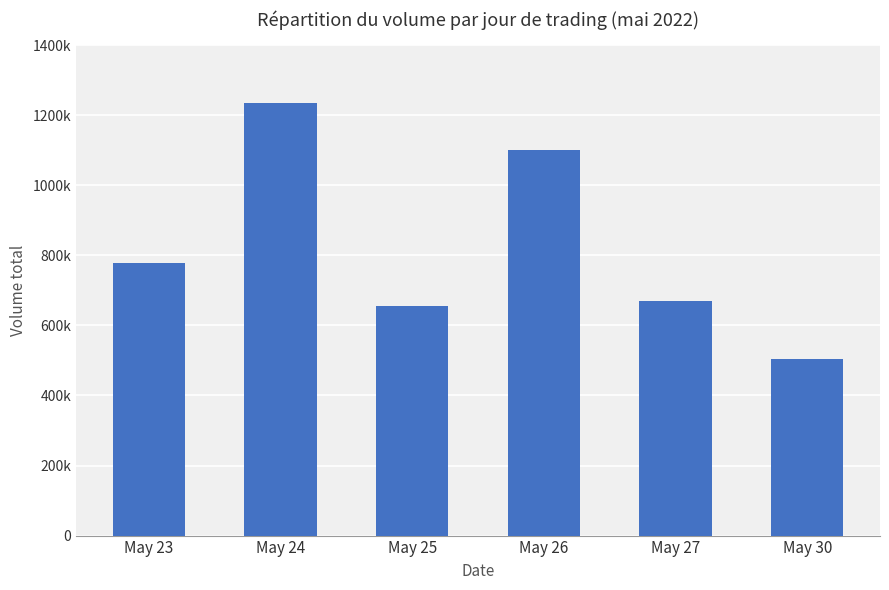

Does the chart contain any negative values?

No